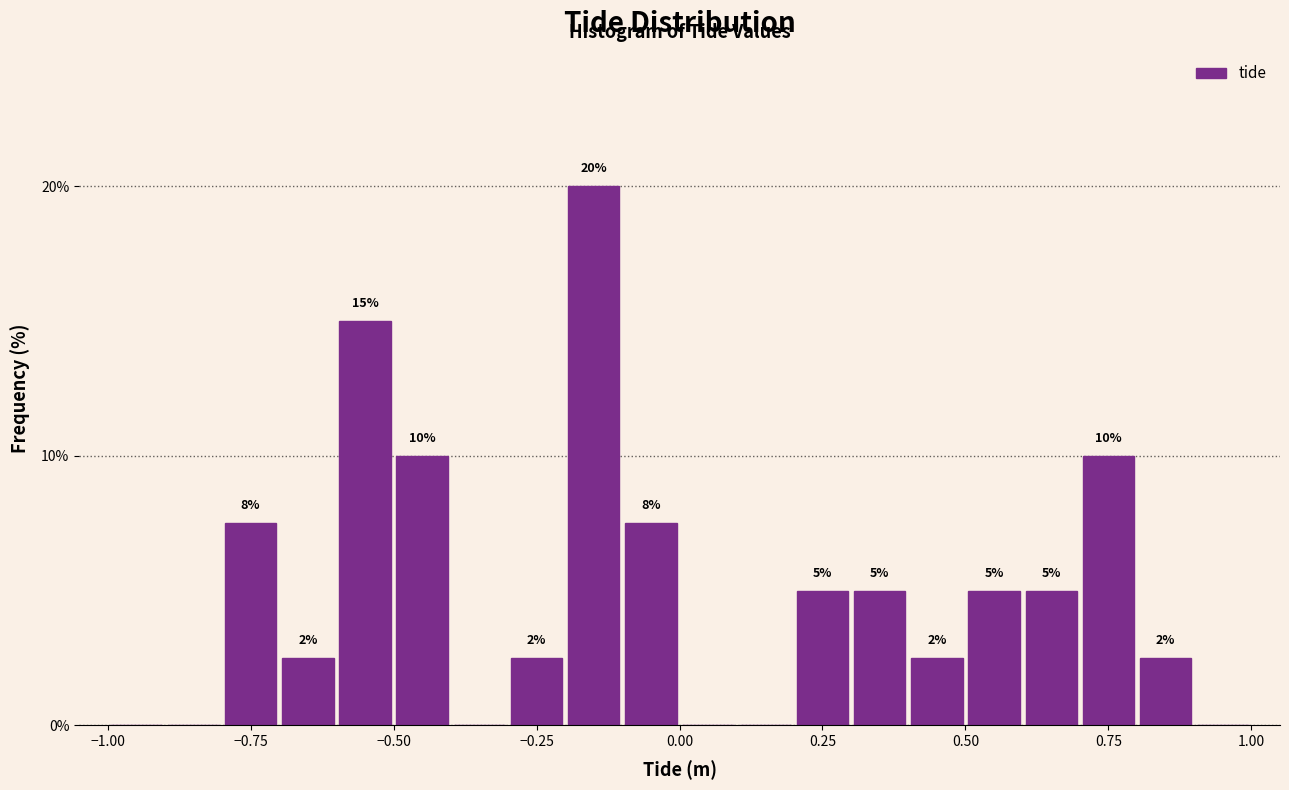

Around what value on the x-axis is the tallest bar? Give the approximate position of its centre, as read against the axis.

-0.15